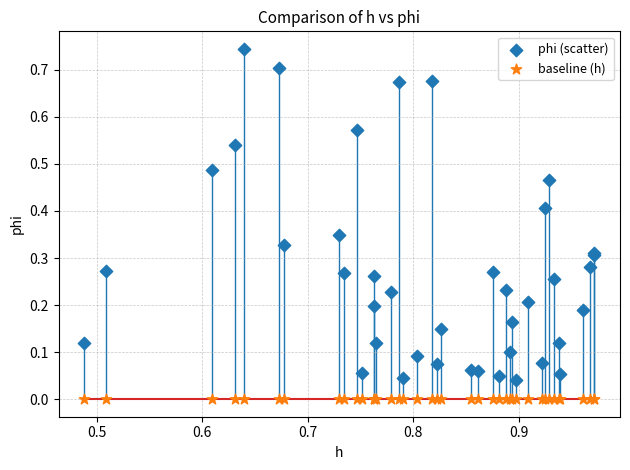

What are all the series names shown in the legend?

phi (scatter), baseline (h)